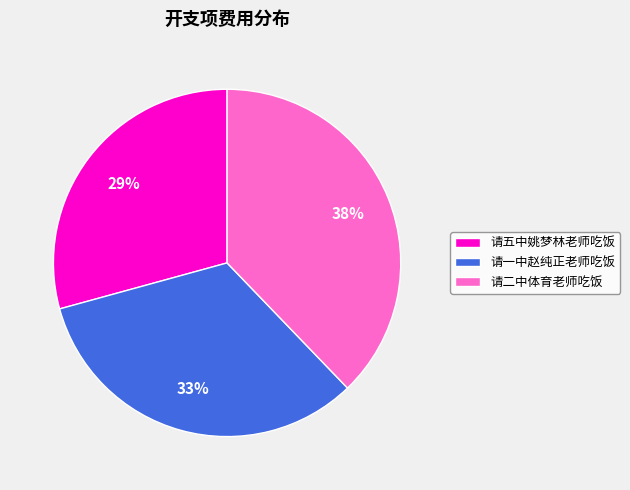

To the nearest percent, what percentage of the pie is 请二中体育老师吃饭?

38%